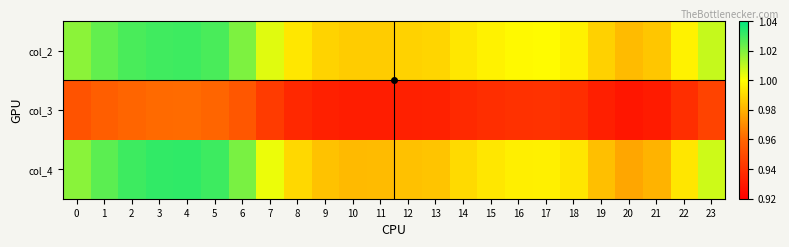

What is the spread (max minus min) of values at 17?

0.1